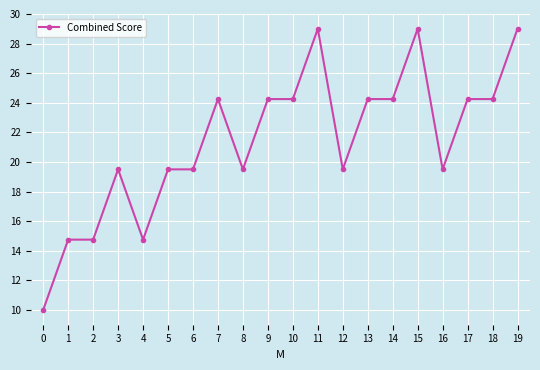

What is the maximum value shown in the chart?

29.0